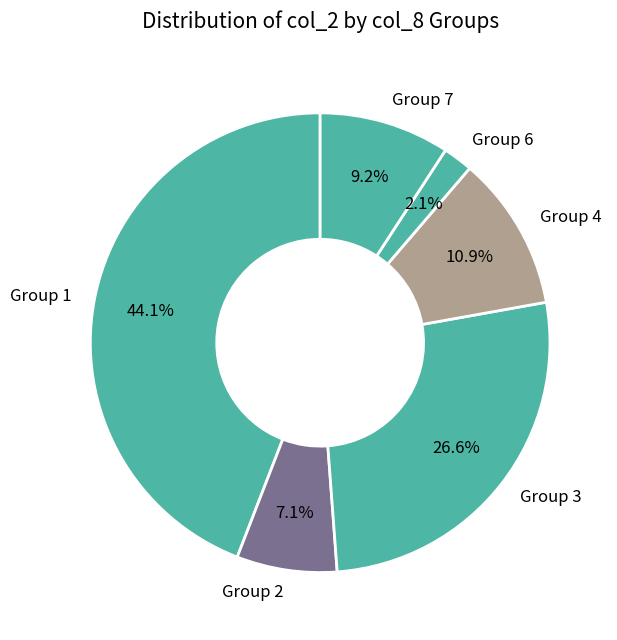

Rank the categories by value from highest to lowest.

Group 1, Group 3, Group 4, Group 7, Group 2, Group 6